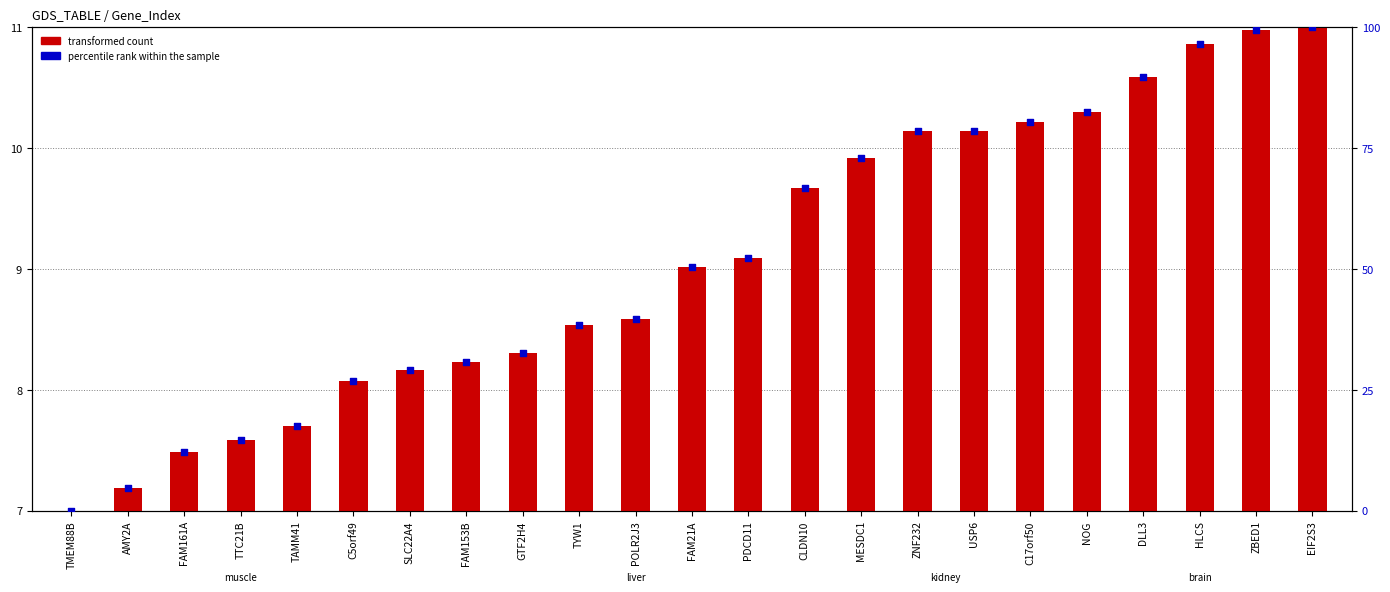

Which series has the largest total across all categories?

percentile rank within the sample